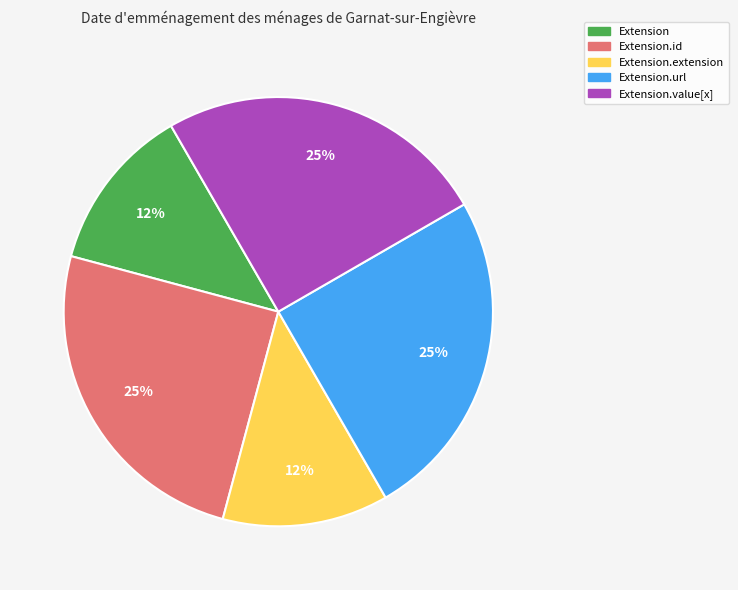

Does Extension.extension account for over 50% of the chart?

No